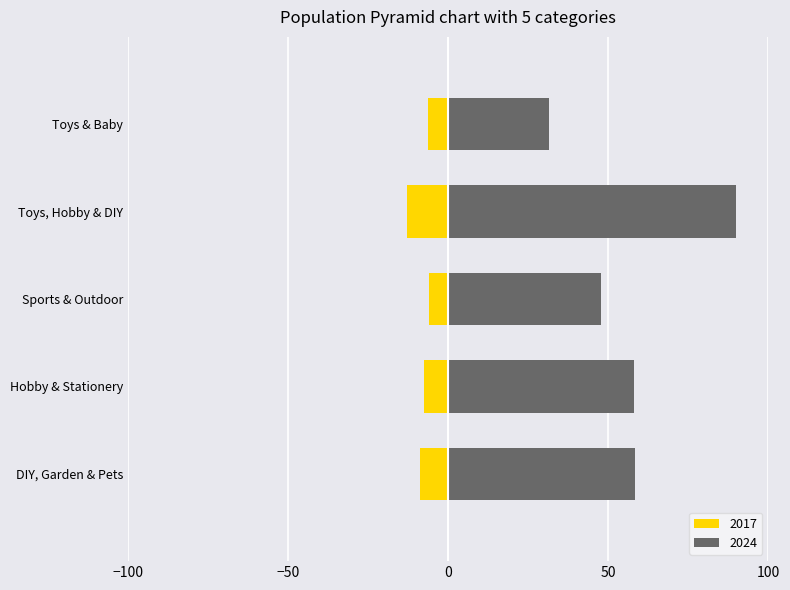

What is the label of the 4th bar from the left?

Toys, Hobby & DIY